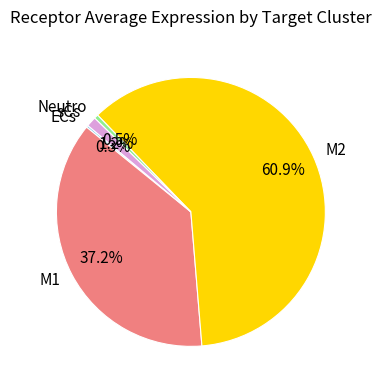

Does M2 account for over 50% of the chart?

Yes